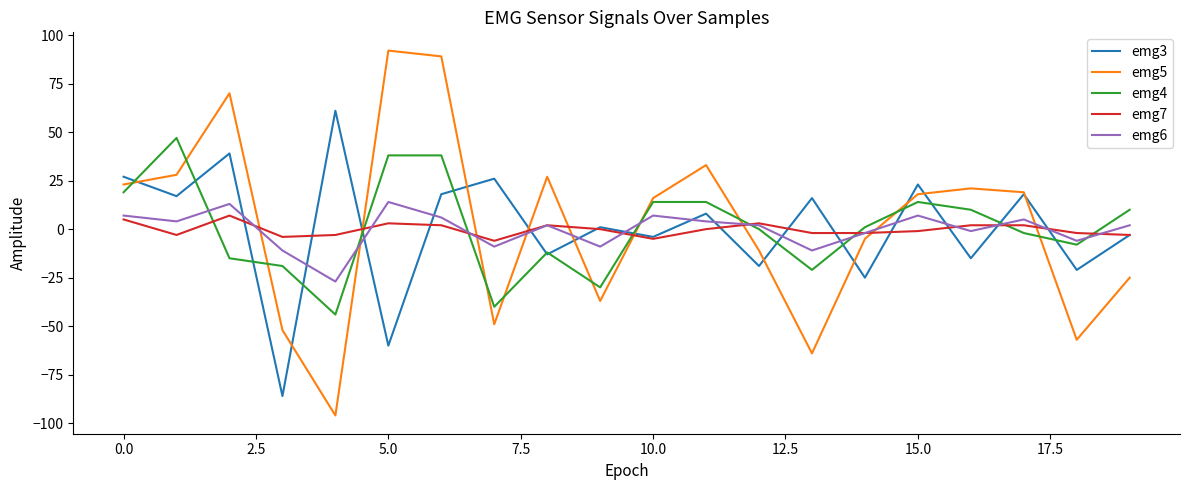

At how many categories does at least one series exceed 34?

5